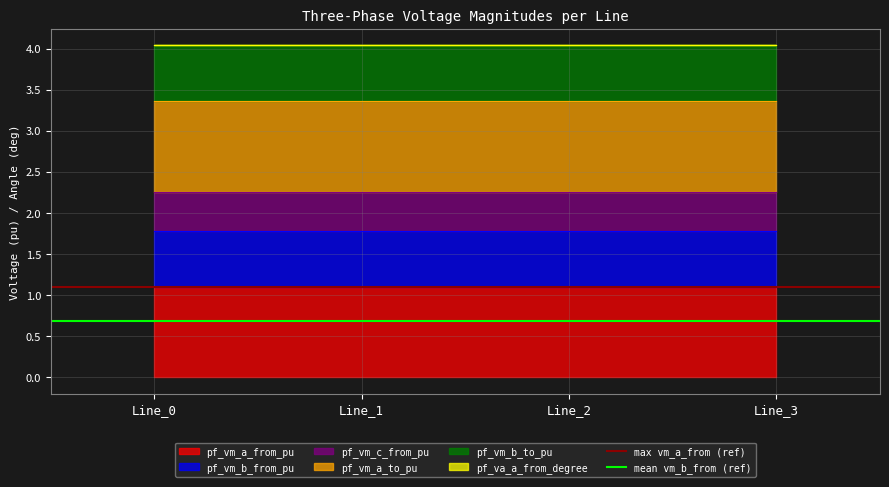

At which label does mean vm_b_from (ref) reach its minimum?

Line_0